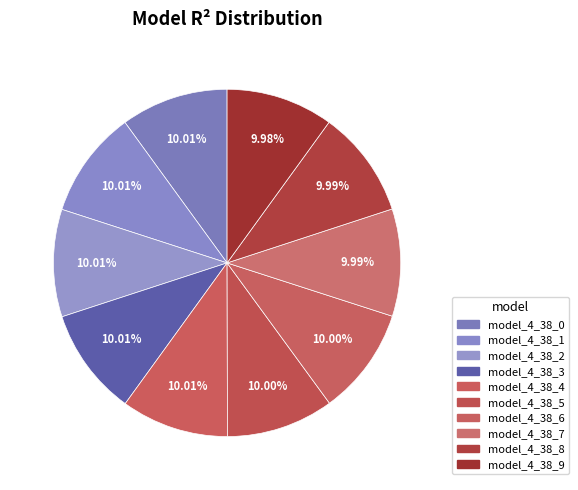

True or false: model_4_38_6 accounts for 1% of the total.

False